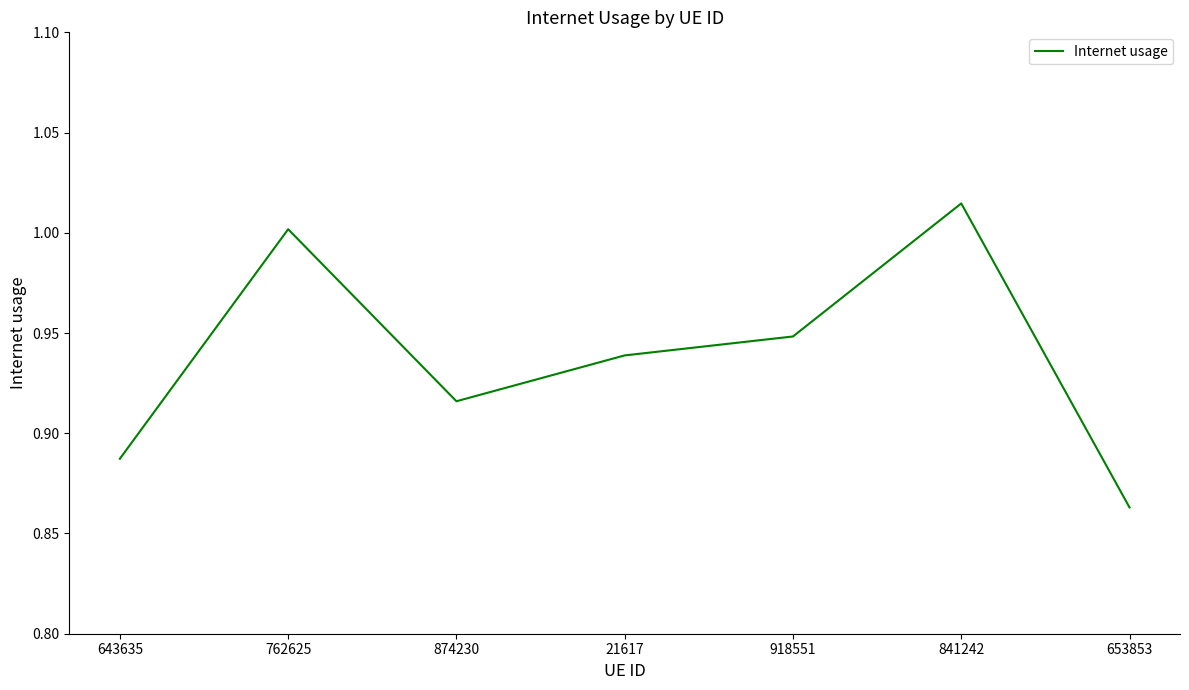

At which category does the chart reach its minimum across all series?

653853